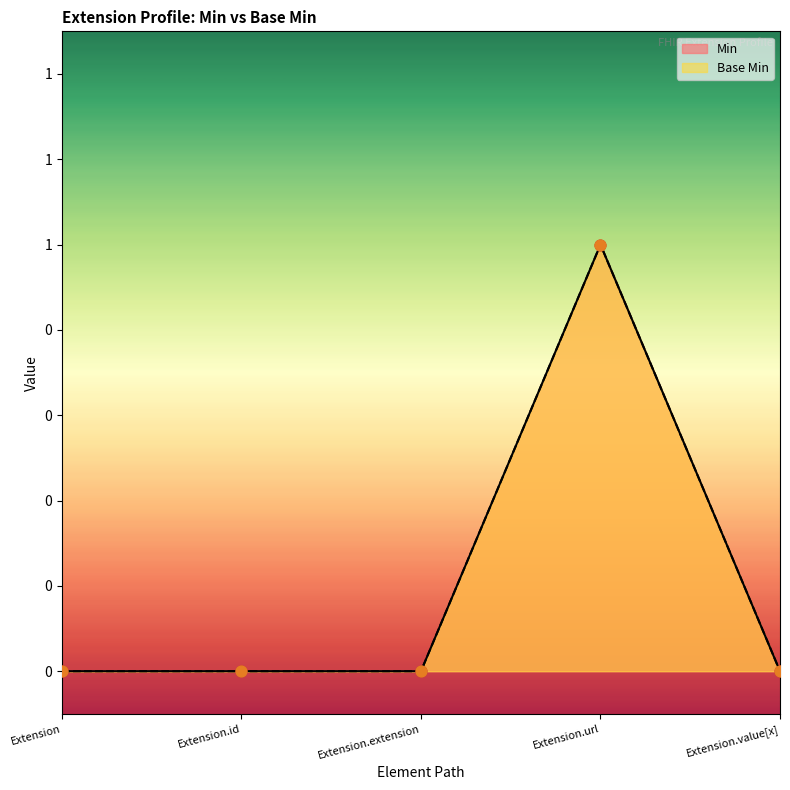

Which series reaches the maximum Y coordinate?

Min